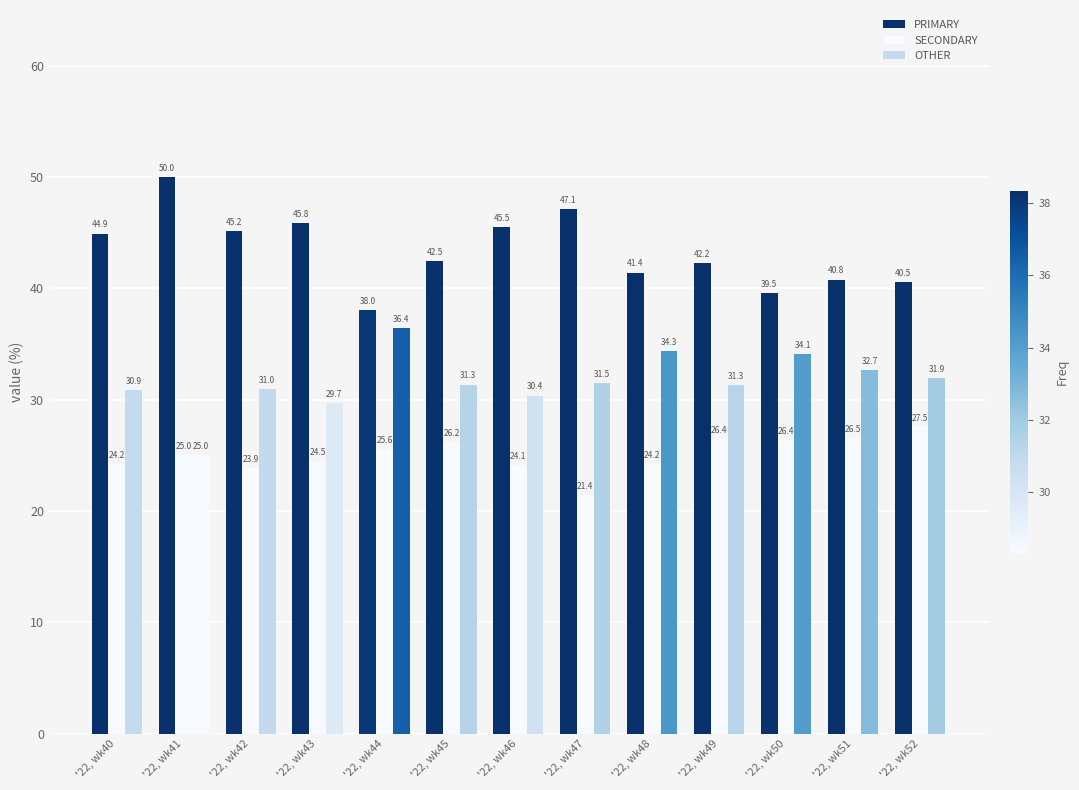

Count the number of categories in the chart.

13